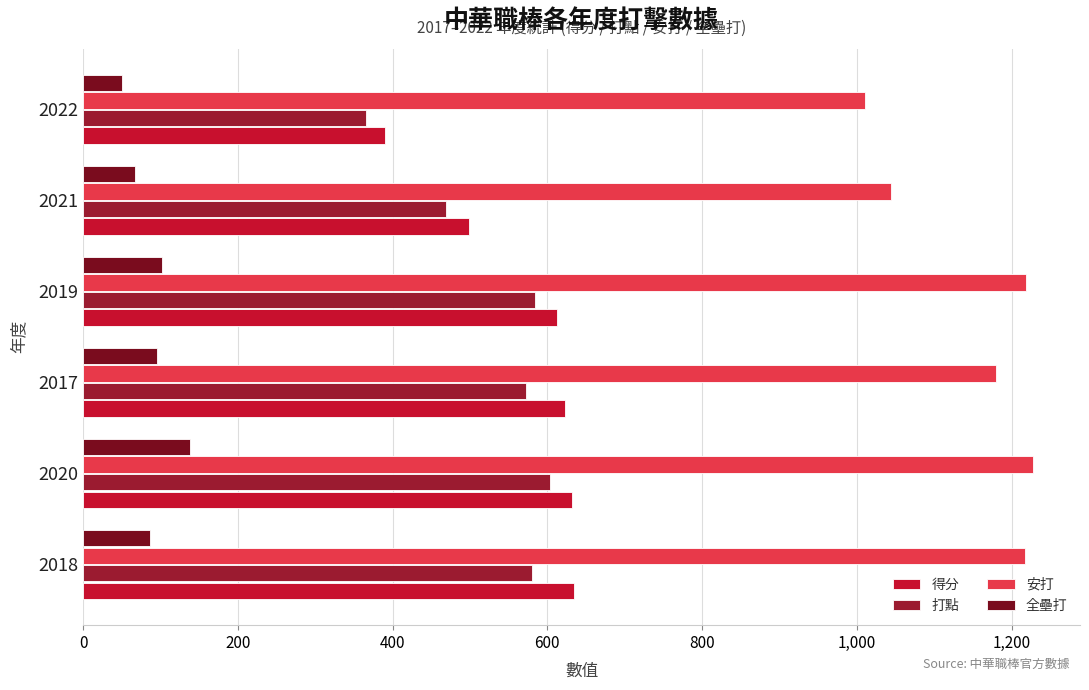

What is the average value of the 得分 series?

565